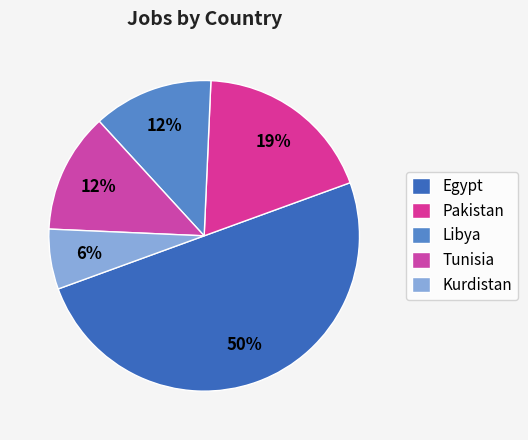

Is the sum of Kurdistan and Egypt greater than half?

Yes